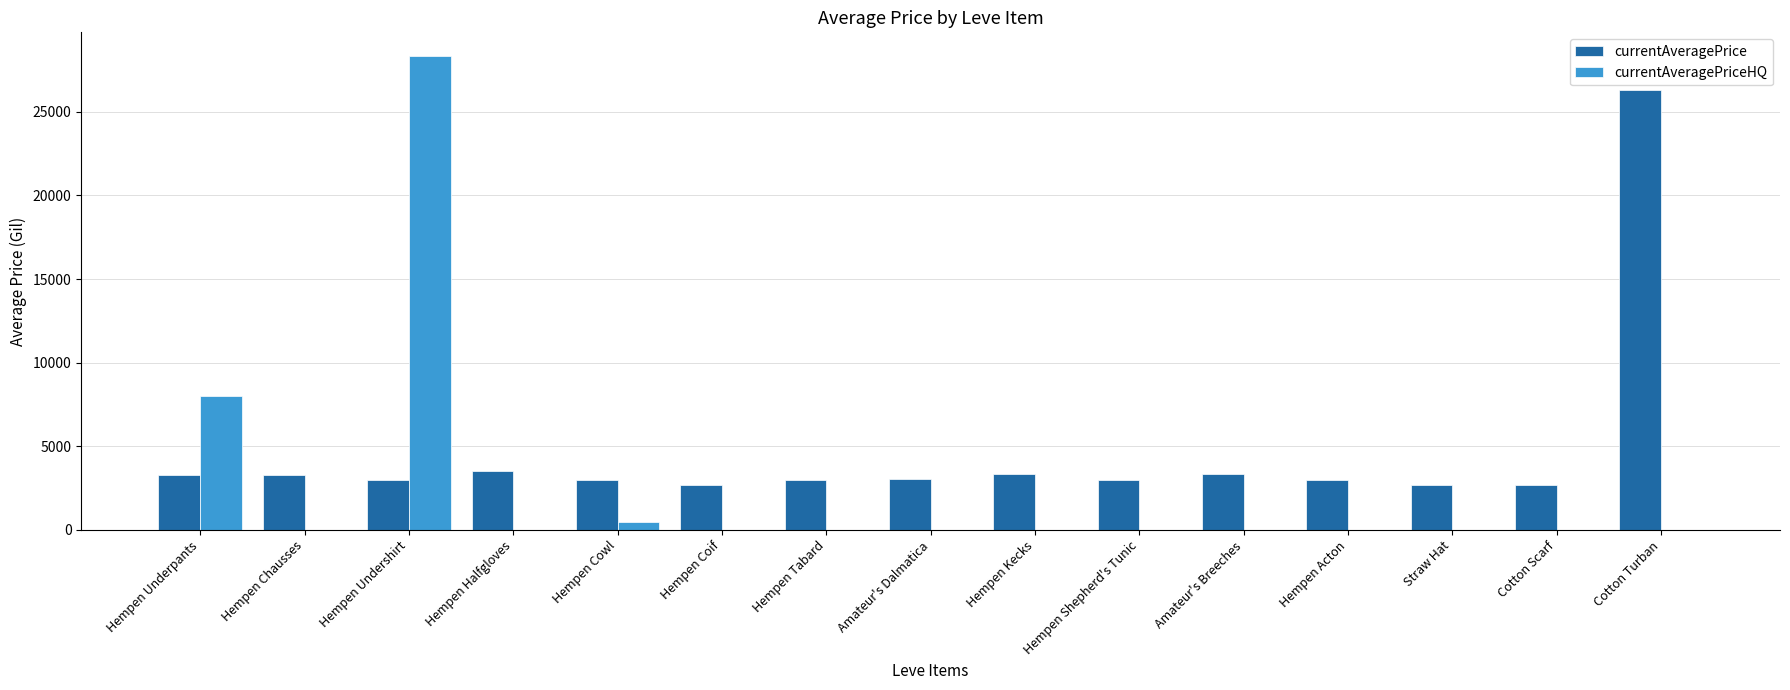

What is the maximum value shown in the chart?

28334